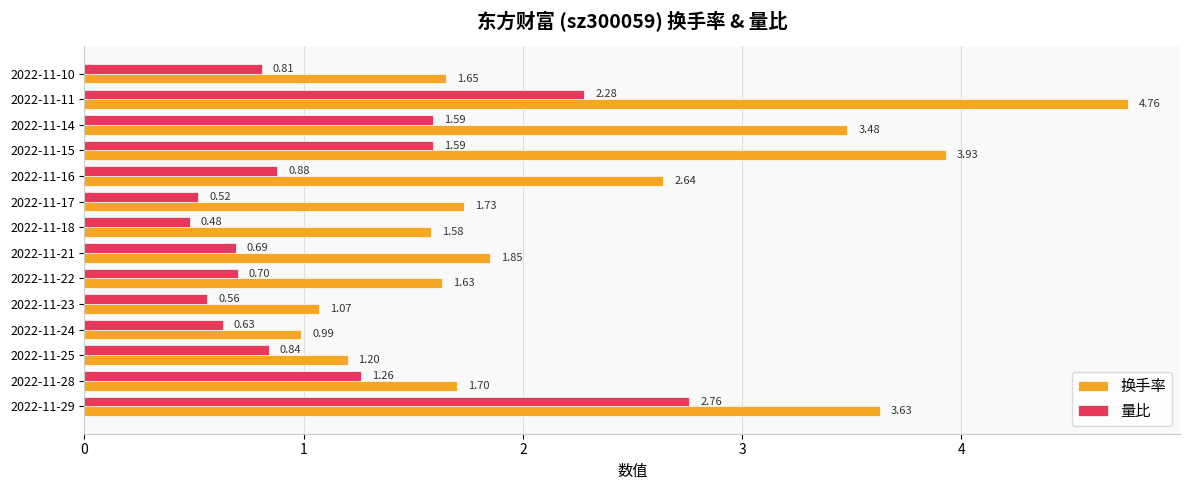

At how many categories does at least one series exceed 2?

5